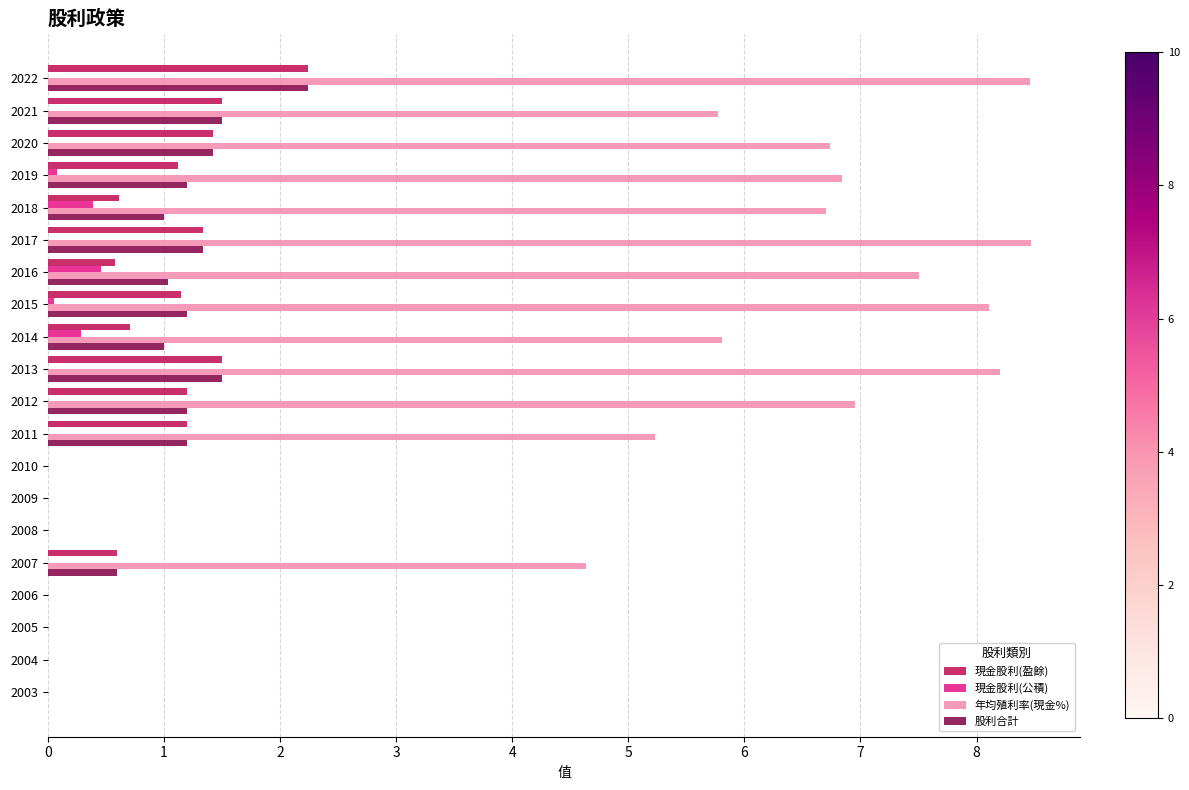

How many series are shown in this chart?

4